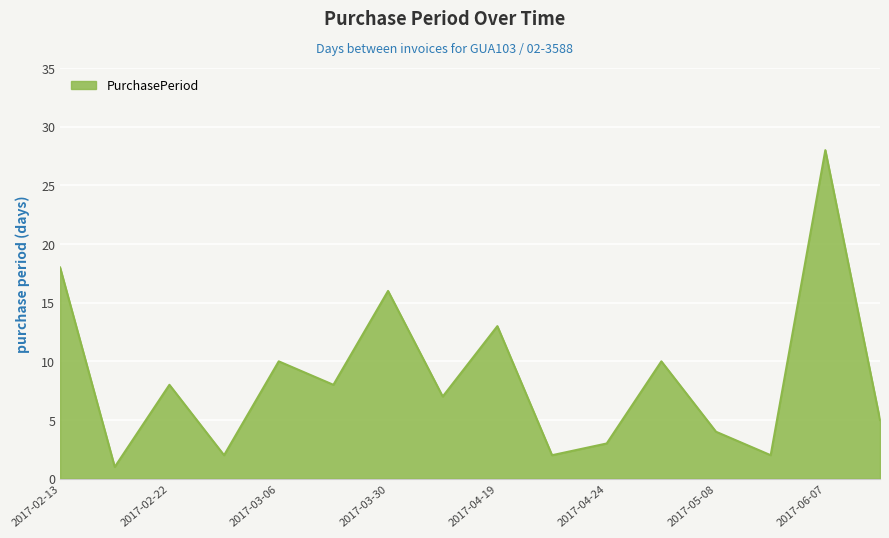

Reading left to right, transcribe all the data shown in this chart.

18	1	8	2	10	8	16	7	13	2	3	10	4	2	28	5